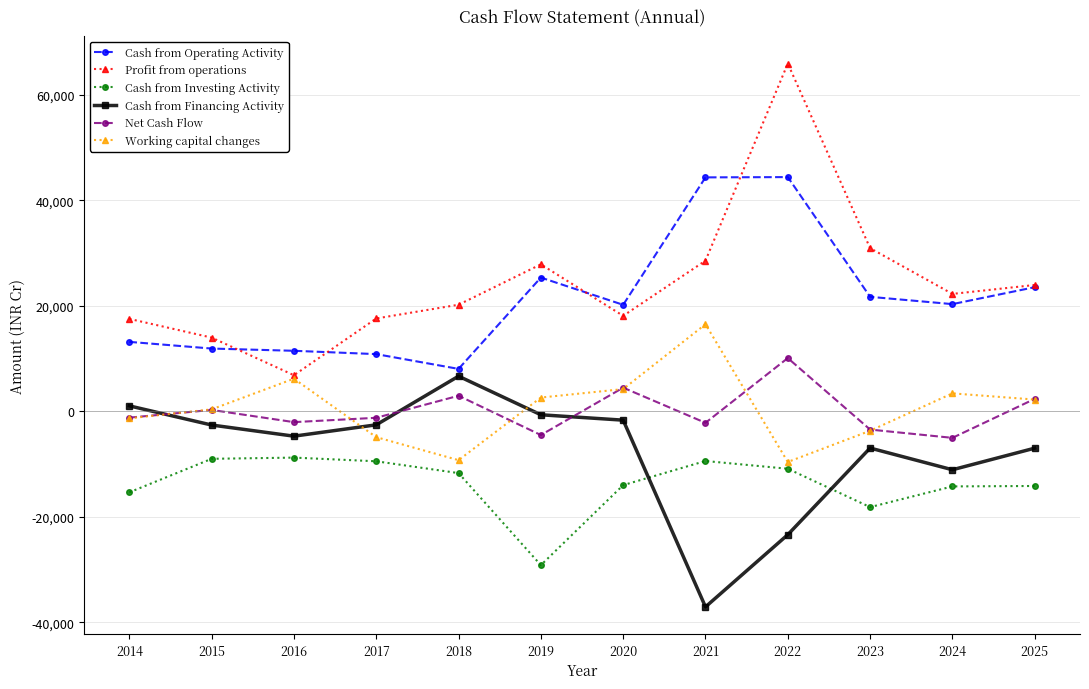

What is the maximum value shown in the chart?

65900